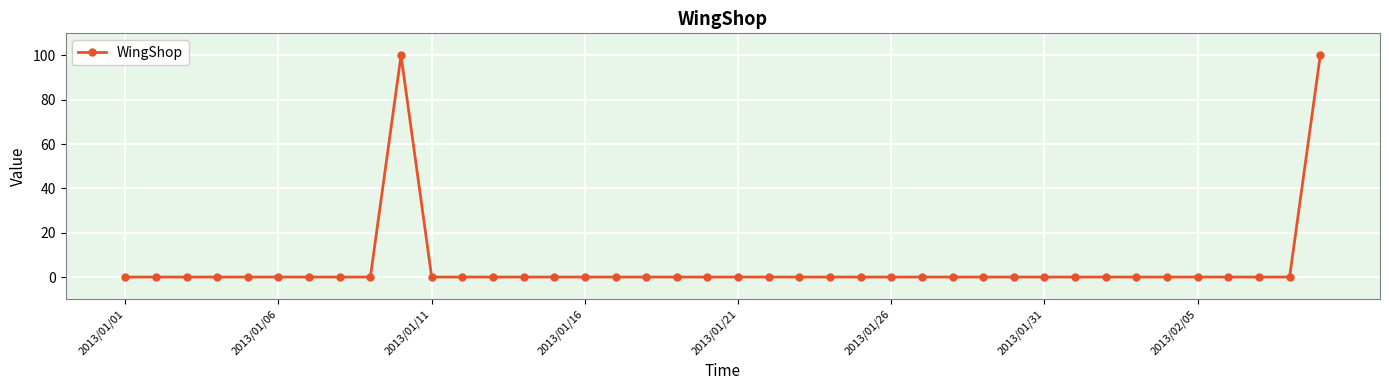

What is the sum of all values?

200